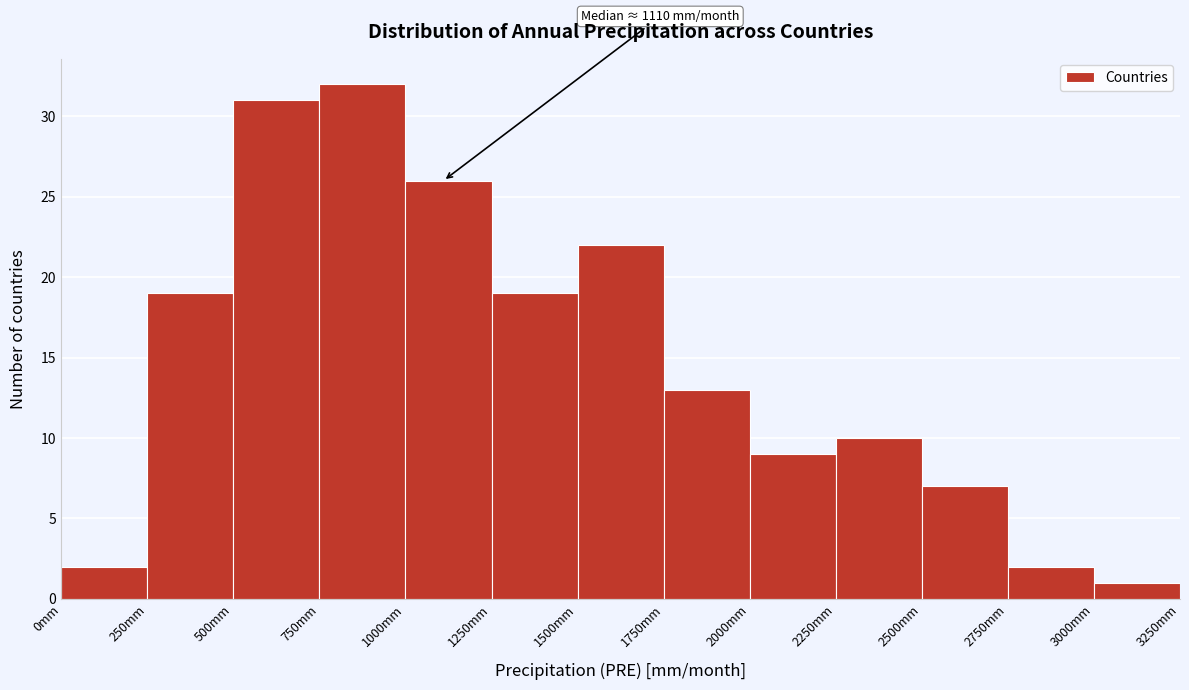

Over which range of the x-axis is the bar tallest?

750 to 1000